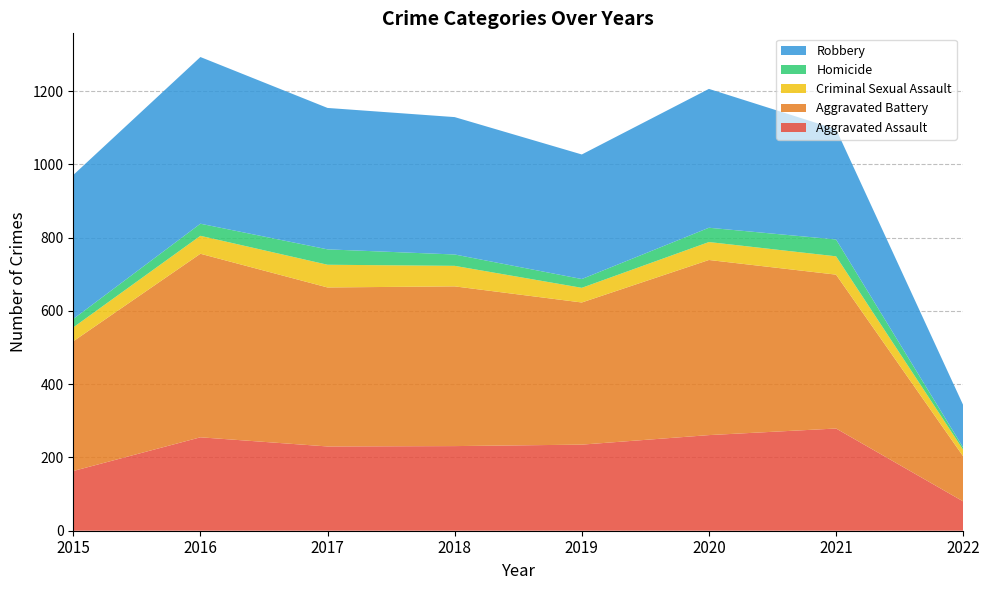

Reading left to right, list all the values displayed in this chart.

Aggravated Assault: 2015=163	2016=255	2017=230	2018=231	2019=235	2020=261	2021=279	2022=80
Aggravated Battery: 2015=354	2016=501	2017=434	2018=436	2019=388	2020=478	2021=420	2022=123
Criminal Sexual Assault: 2015=38	2016=49	2017=62	2018=56	2019=40	2020=49	2021=50	2022=18
Homicide: 2015=23	2016=33	2017=42	2018=31	2019=24	2020=39	2021=46	2022=6
Robbery: 2015=393	2016=455	2017=386	2018=375	2019=340	2020=379	2021=301	2022=116